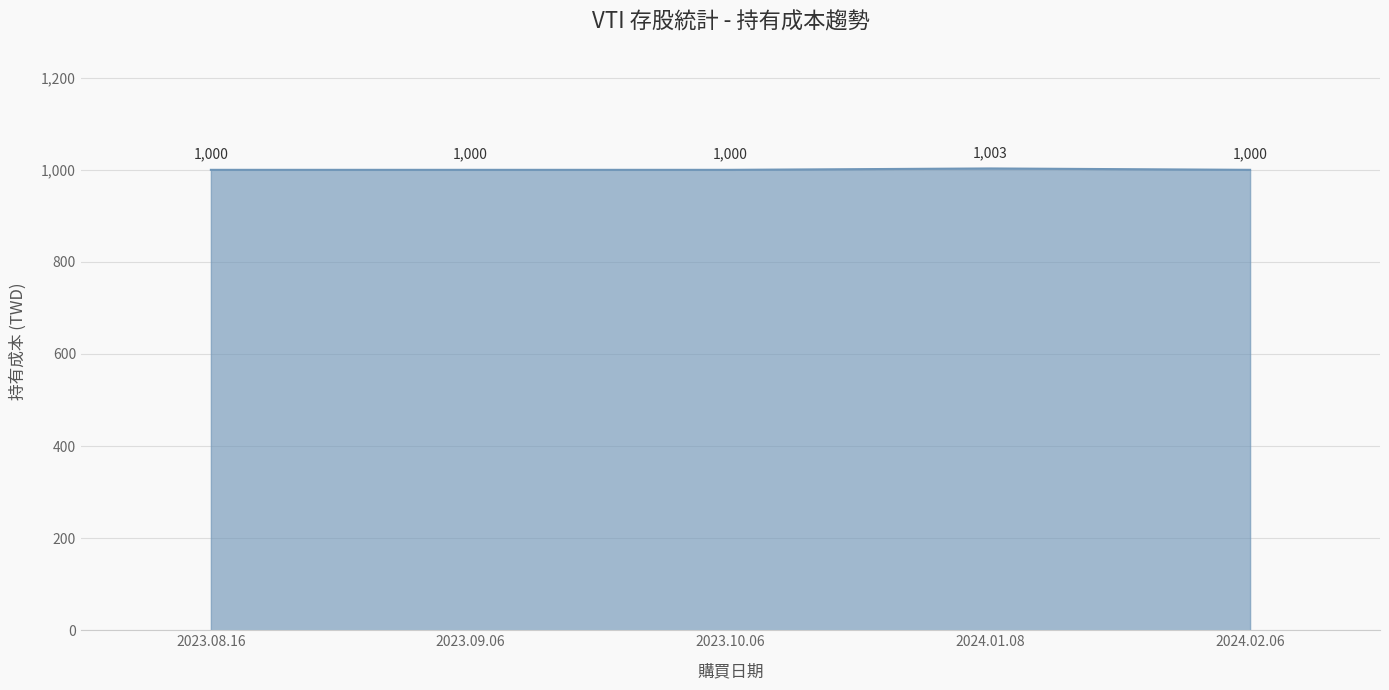

Reading left to right, what are all the values shown in this chart?

1000	1000	1000	1003	1000